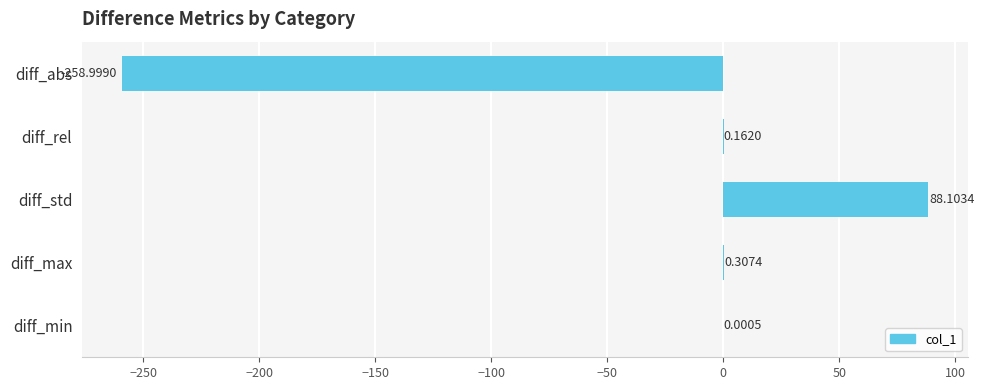

What is the sum of all values?

-170.4